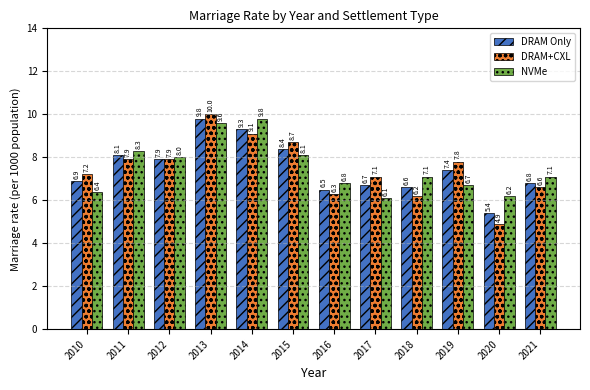

At which category is the sum across all series the highest?

2013